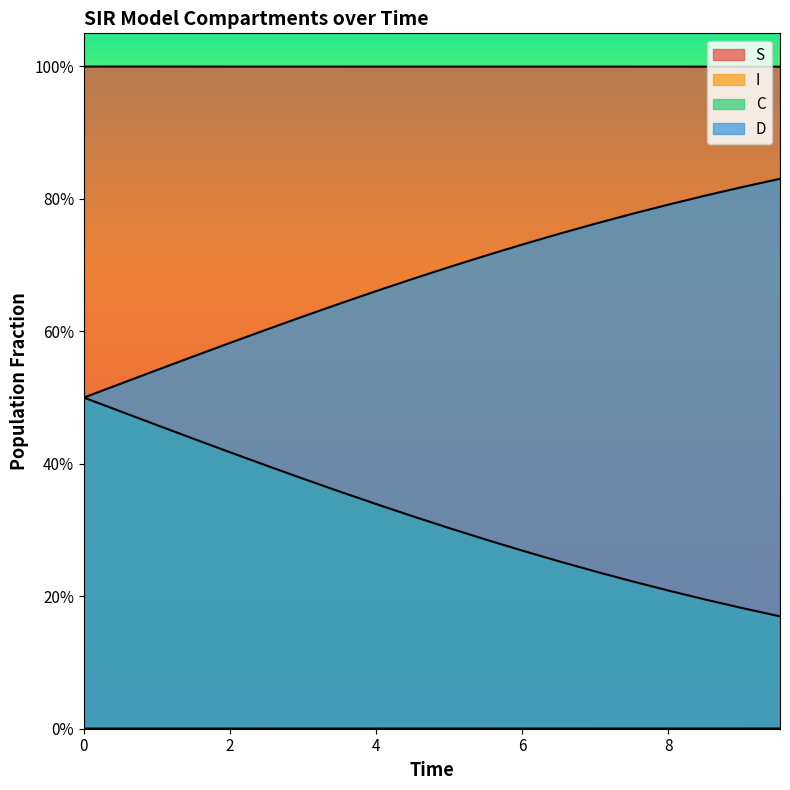

True or false: C has a value of 0.1 at 8.528428093645484.

False